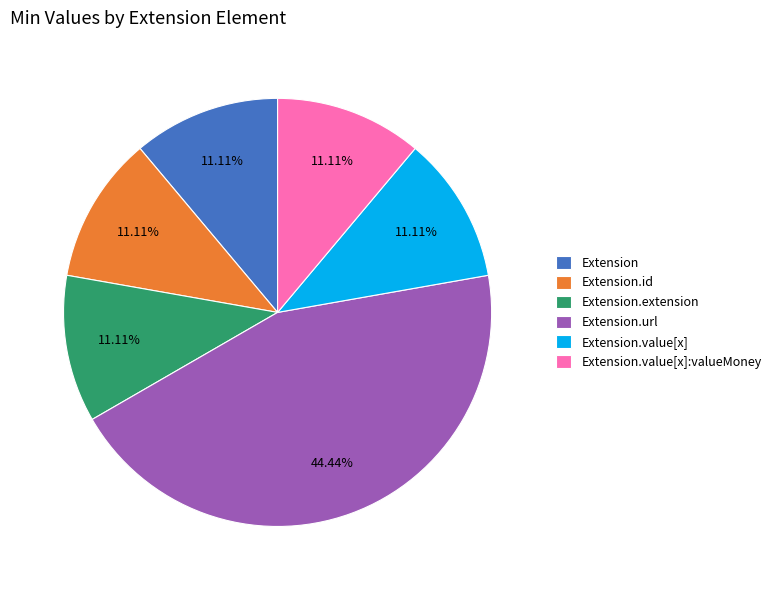

Is the sum of Extension.value[x] and Extension.extension greater than half?

No